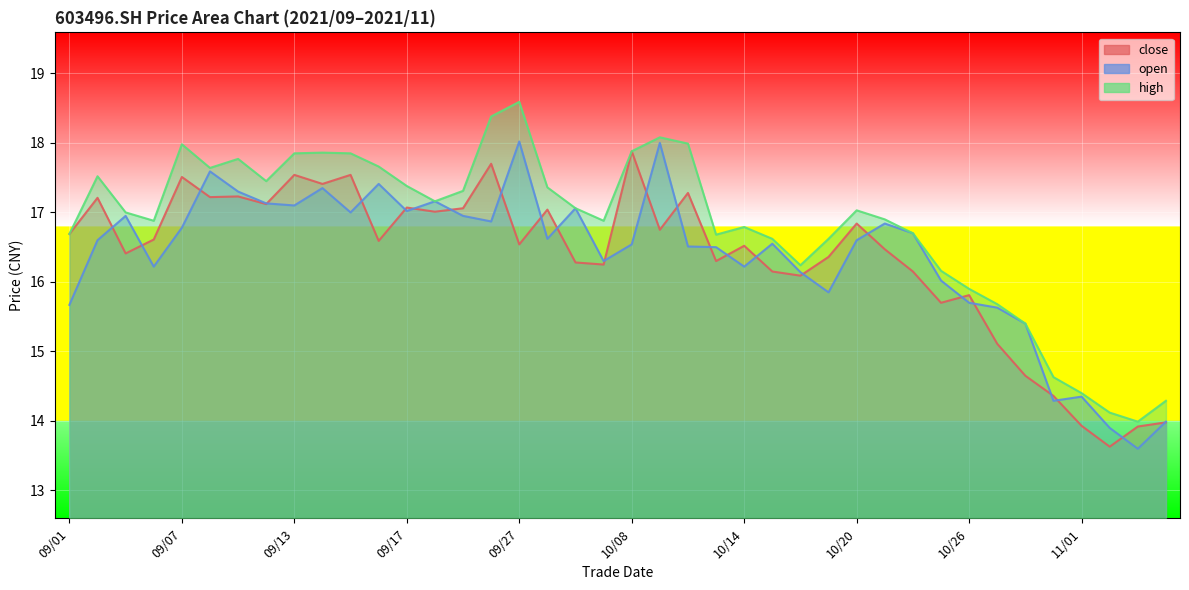

Which category has the lowest value in the close series?

11/02